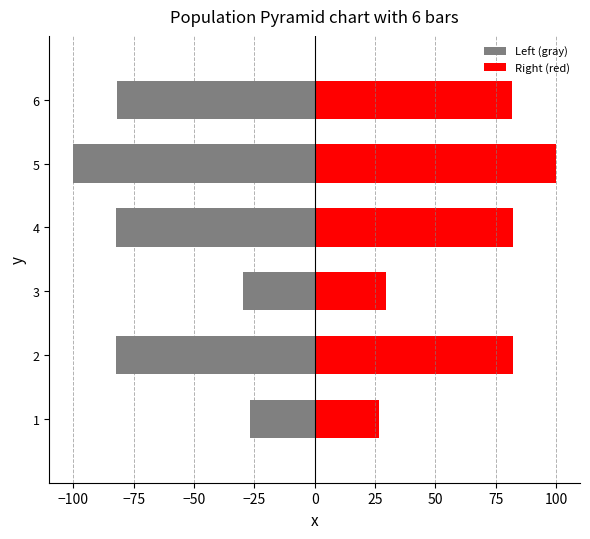

What is the sum of all Right (red) values?

403.1